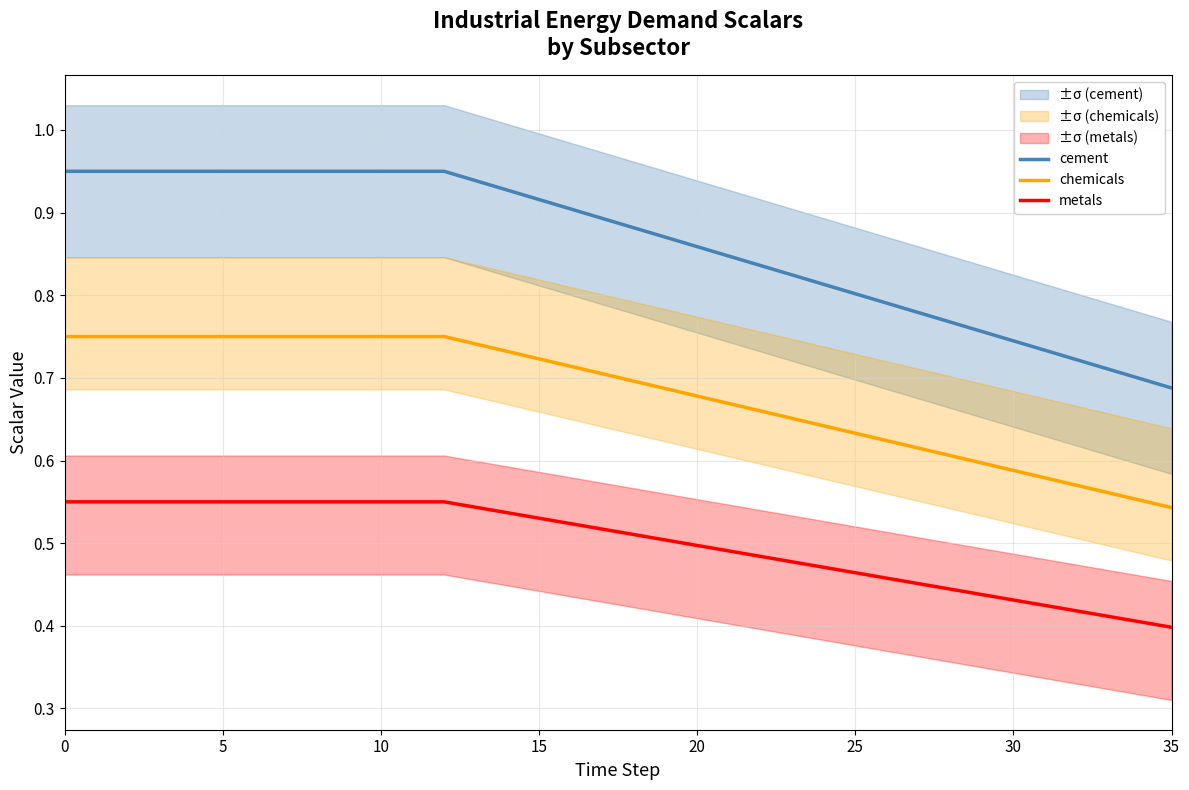

What is the greatest value displayed?

0.9